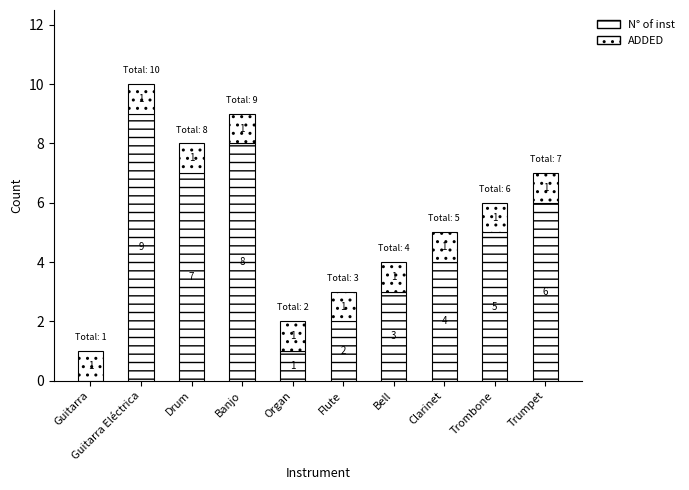

Does the chart contain stacked bars?

Yes